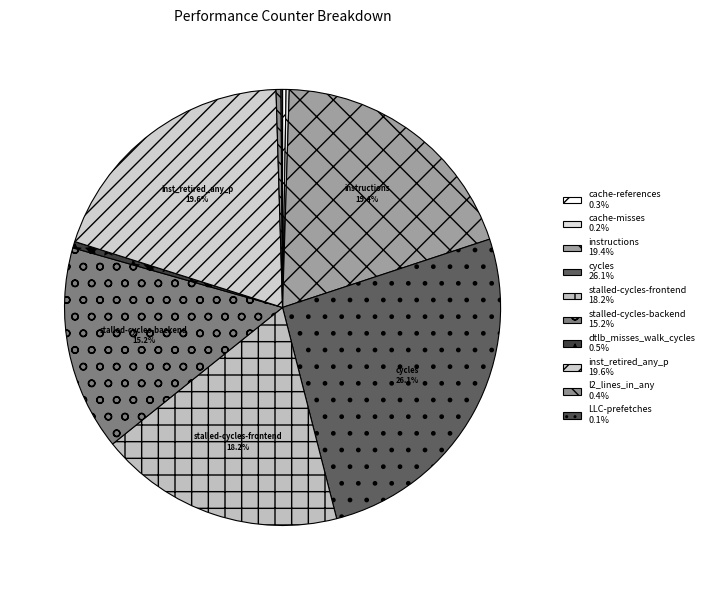

Is it true that instructions is 19% of the pie?

True